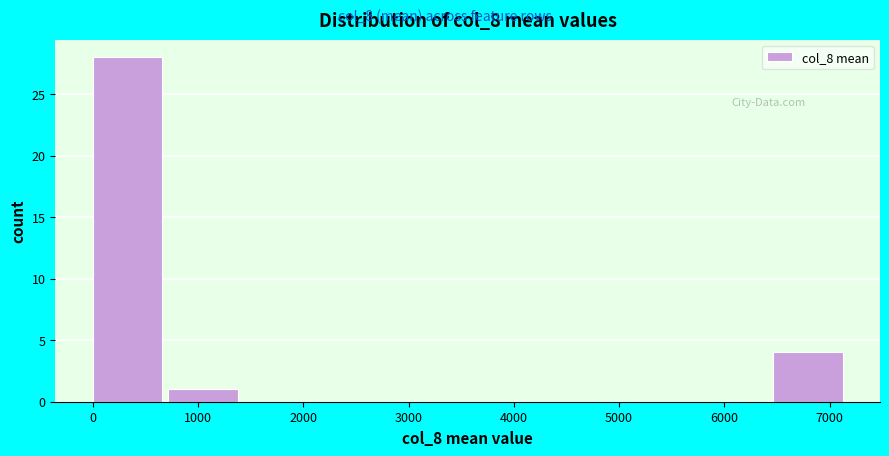

Which range on the x-axis has the tallest bar?

0 to 700